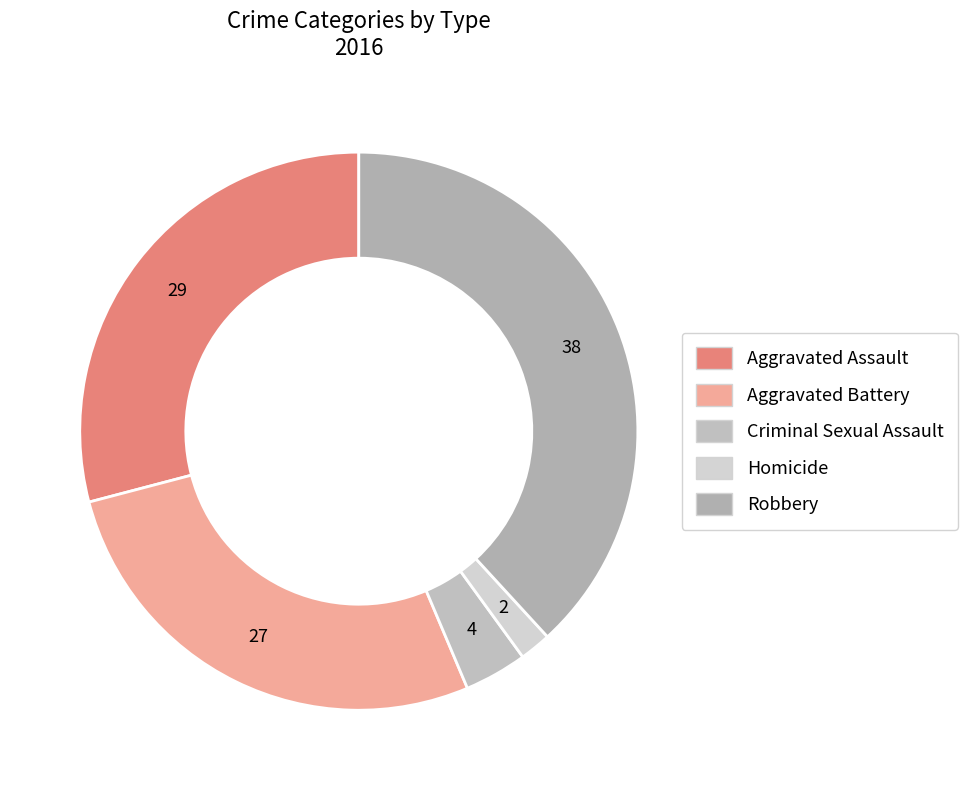

How many slices are in this pie chart?

5